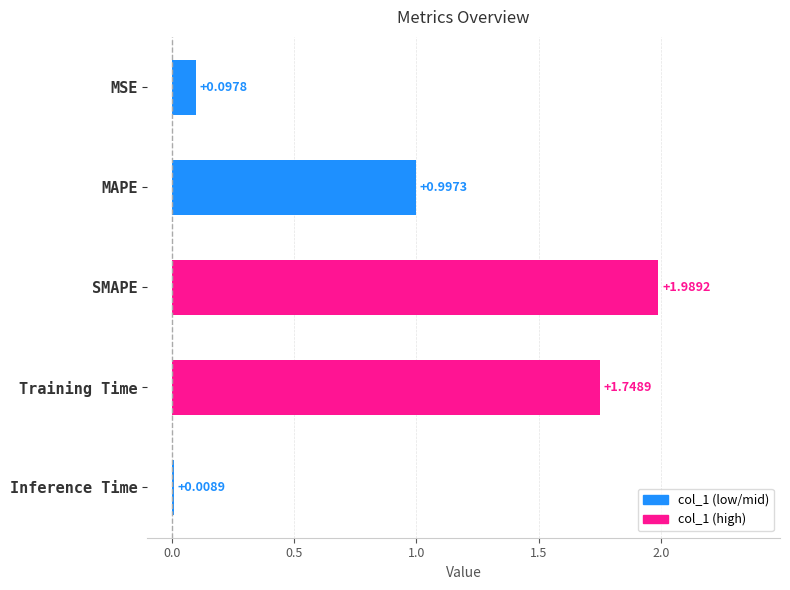

What is the change in value from MSE to MAPE?

+0.9